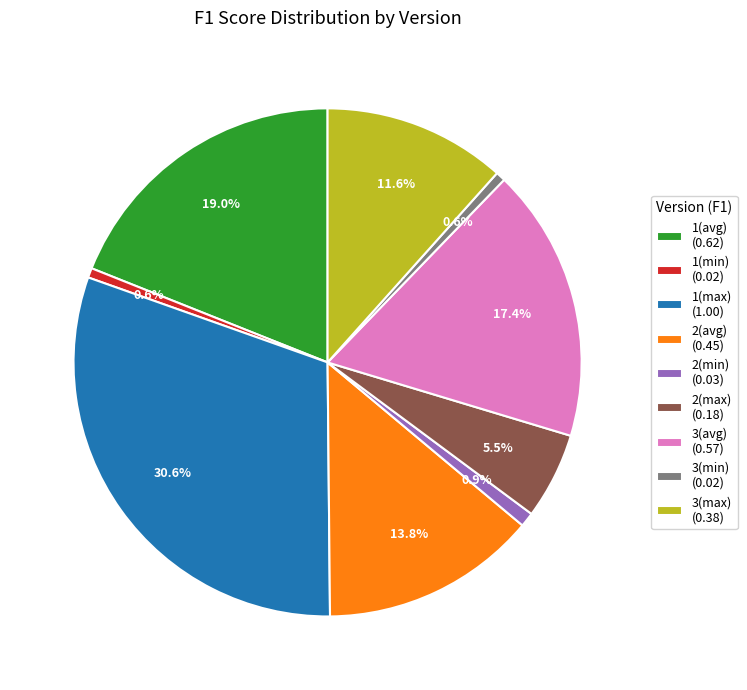

Between 3(min) and 2(max), which is larger?

2(max)